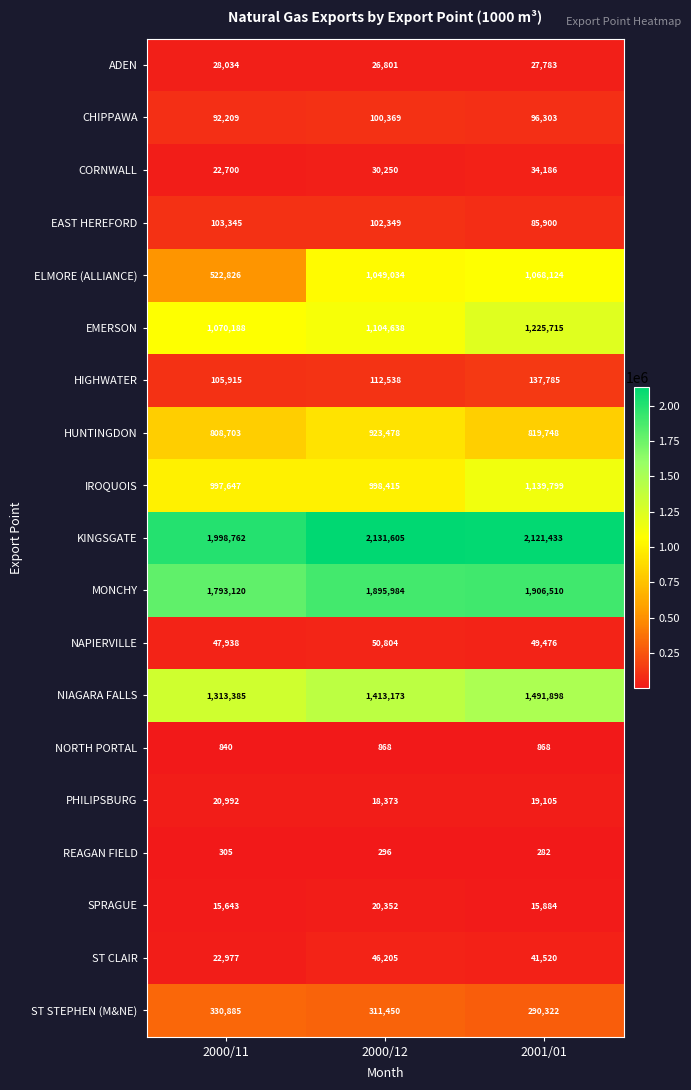

What is the sum of all EAST HEREFORD values?

291594